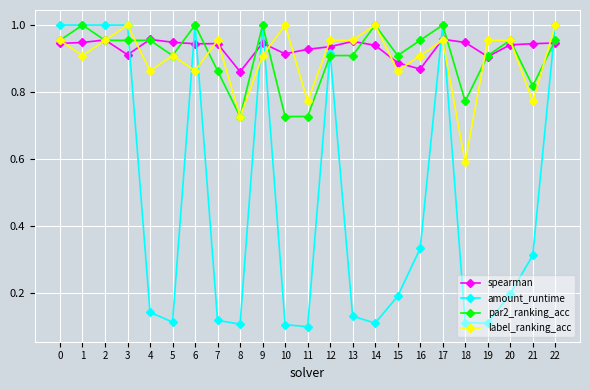

True or false: par2_ranking_acc and spearman intersect in this chart.

True